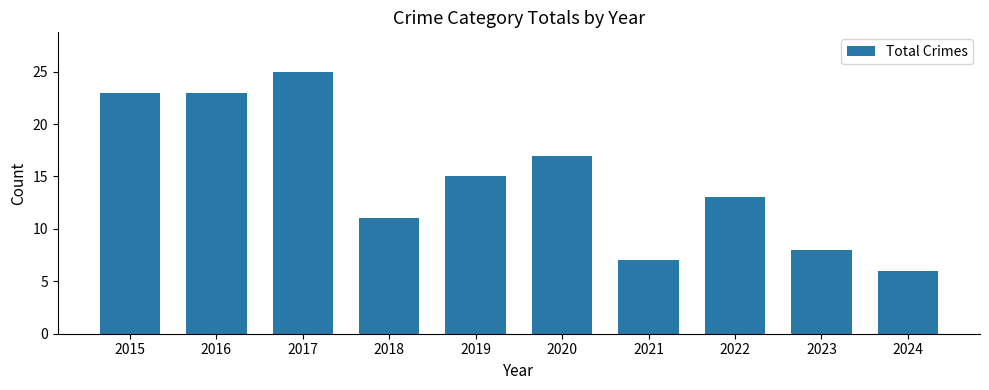

What is the approximate value at 2020?

17